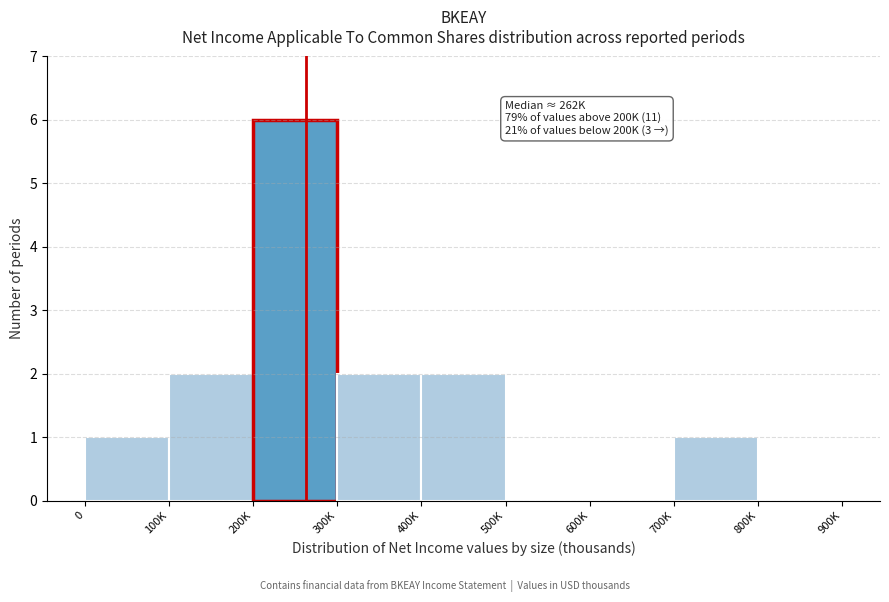

Reading left to right, extract all data points from this chart.

0=1	100K=2	200K=6	300K=2	400K=2	500K=0	600K=0	700K=1	800K=0